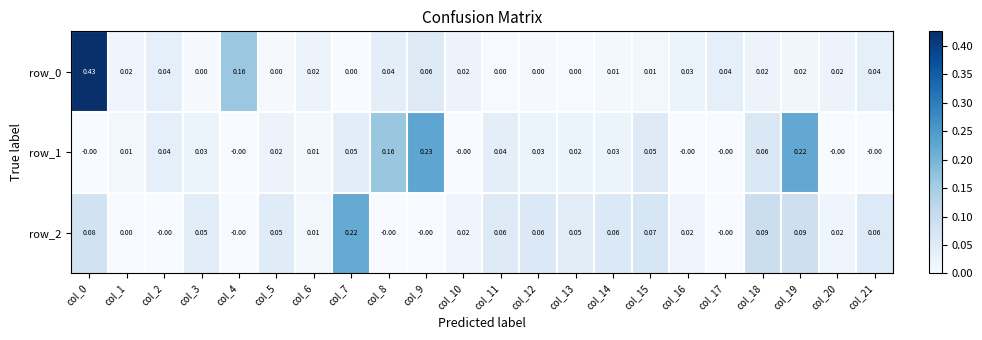

Rank the categories by row_0 value from highest to lowest.

col_0, col_4, col_9, col_8, col_17, col_2, col_21, col_16, col_6, col_20, col_10, col_18, col_1, col_19, col_15, col_14, col_5, col_12, col_3, col_11, col_13, col_7